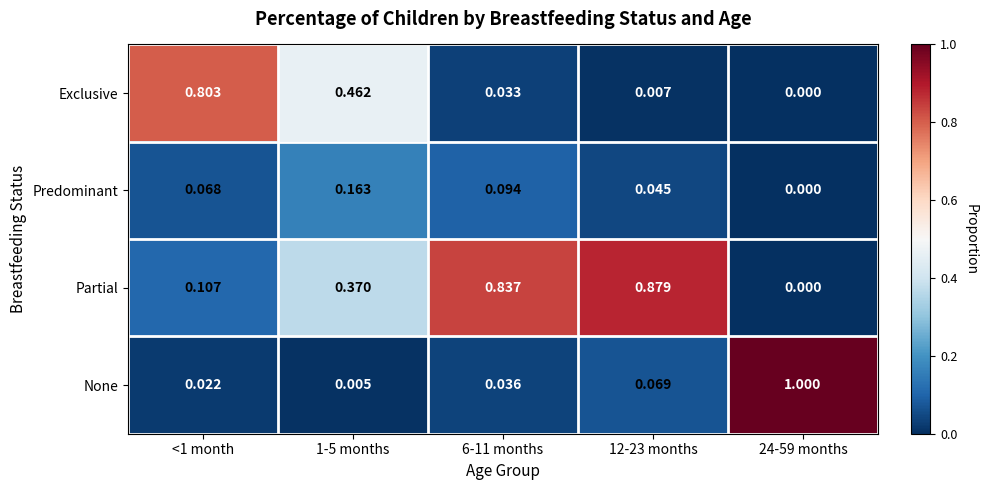

List the series in order of their peak value, lowest first.

Predominant, Exclusive, Partial, None